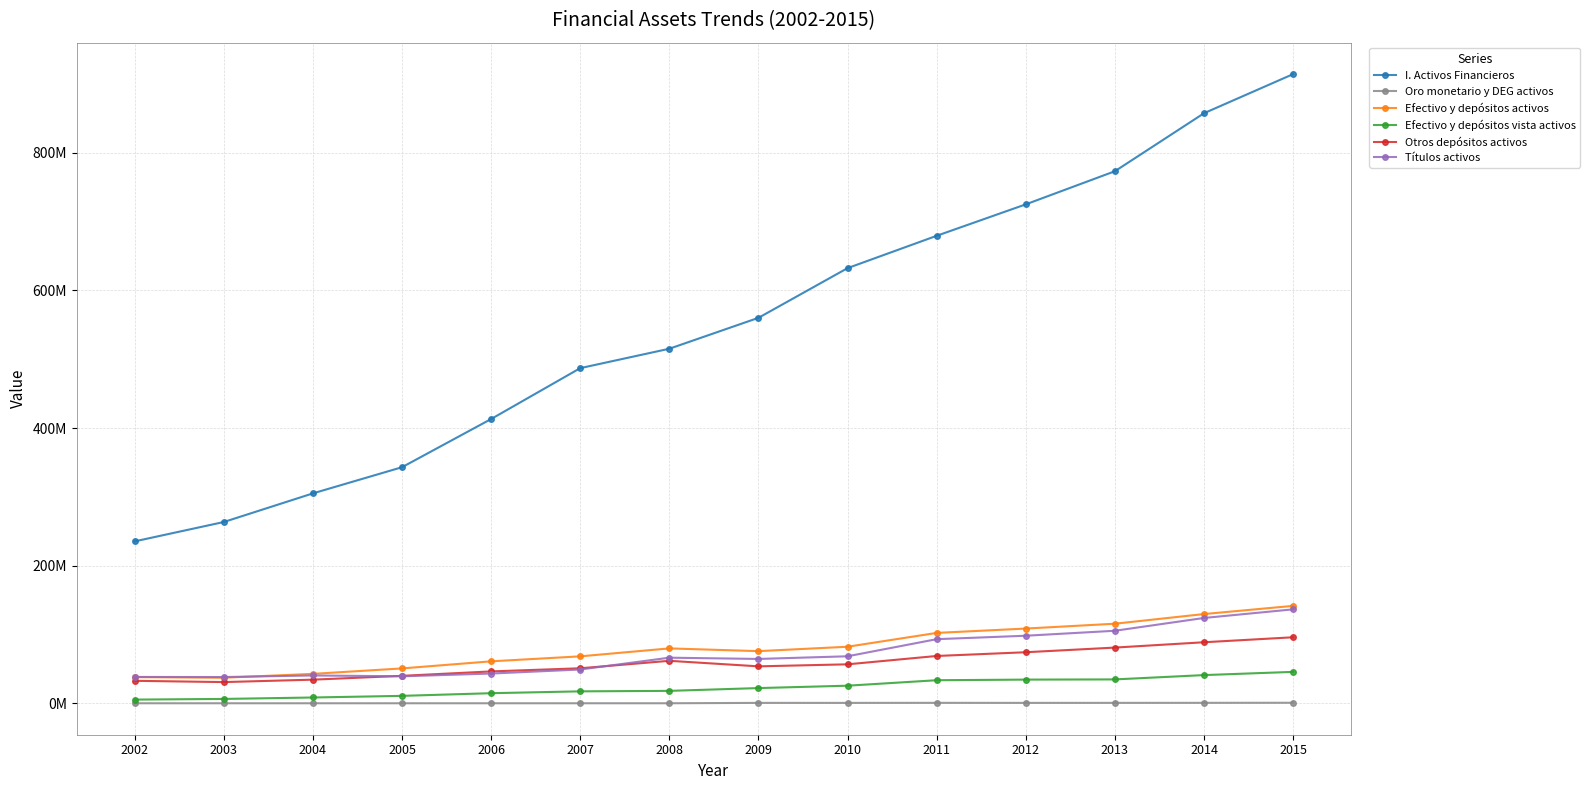

What is the difference between the Efectivo y depósitos vista activos values at 2013 and 2009?

12601841